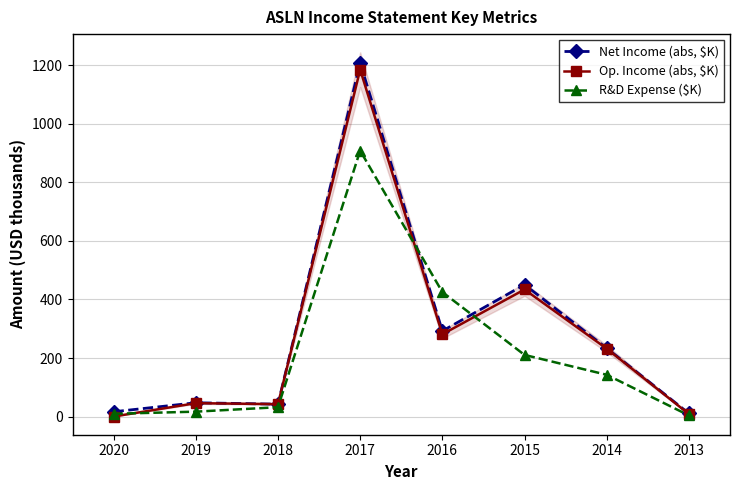

Which has a higher value, 2015 or 2020?

2015